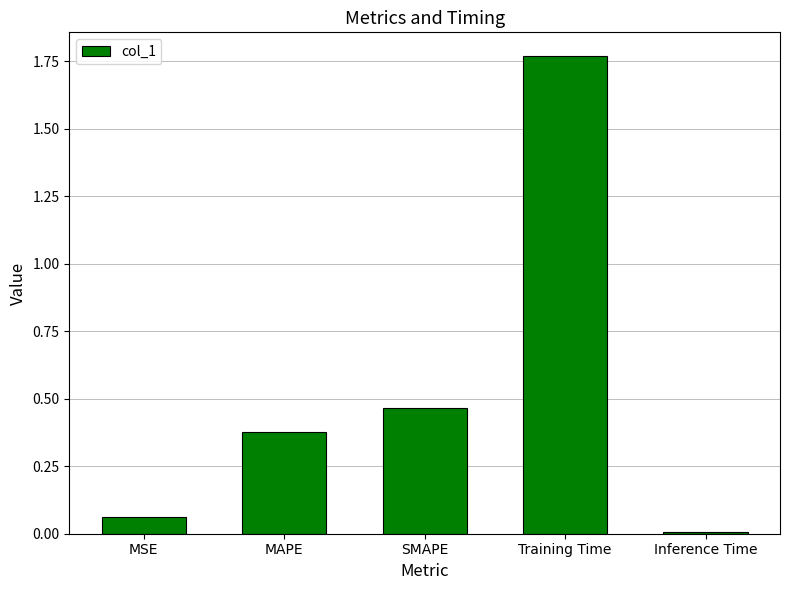

What is the label of the 5th bar from the right?

MSE